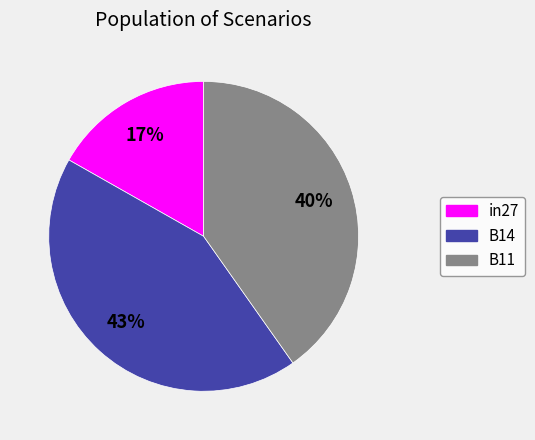

The B11 slice represents 51% of the pie. True or false?

False